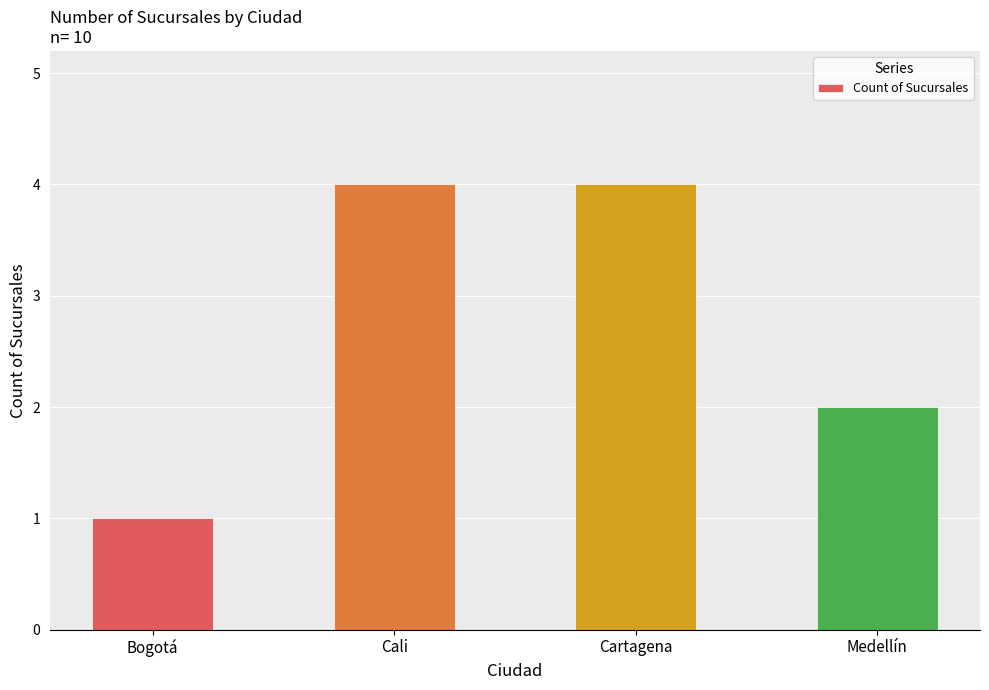

How many bars are there in total?

4